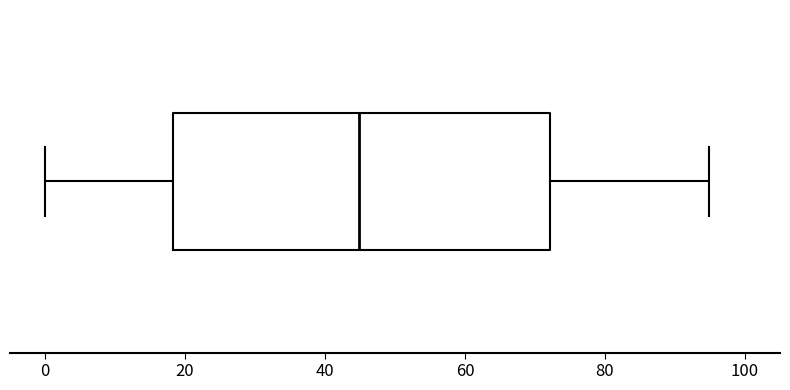

Read this box plot against the x-axis: the position of the median line, the range covered by the box, and the ends of both whiskers. The values are not printed on the chart, so give them approximately, as read against the axis.

median 44, box 18 to 72, whiskers 0 to 94